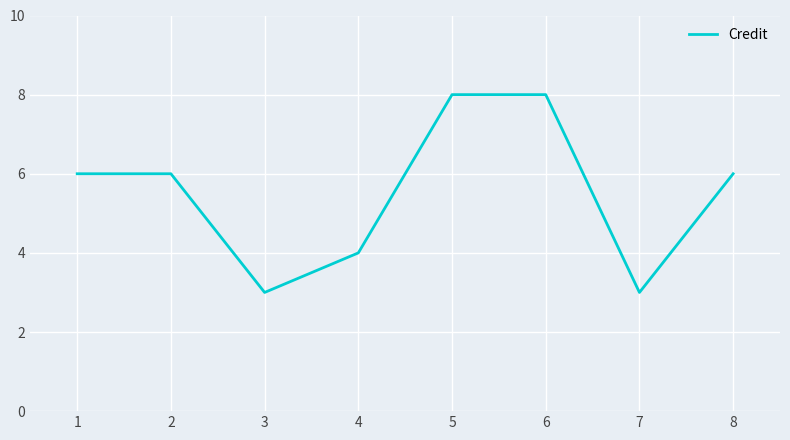

Is it true that the value at 6 is 13?

False